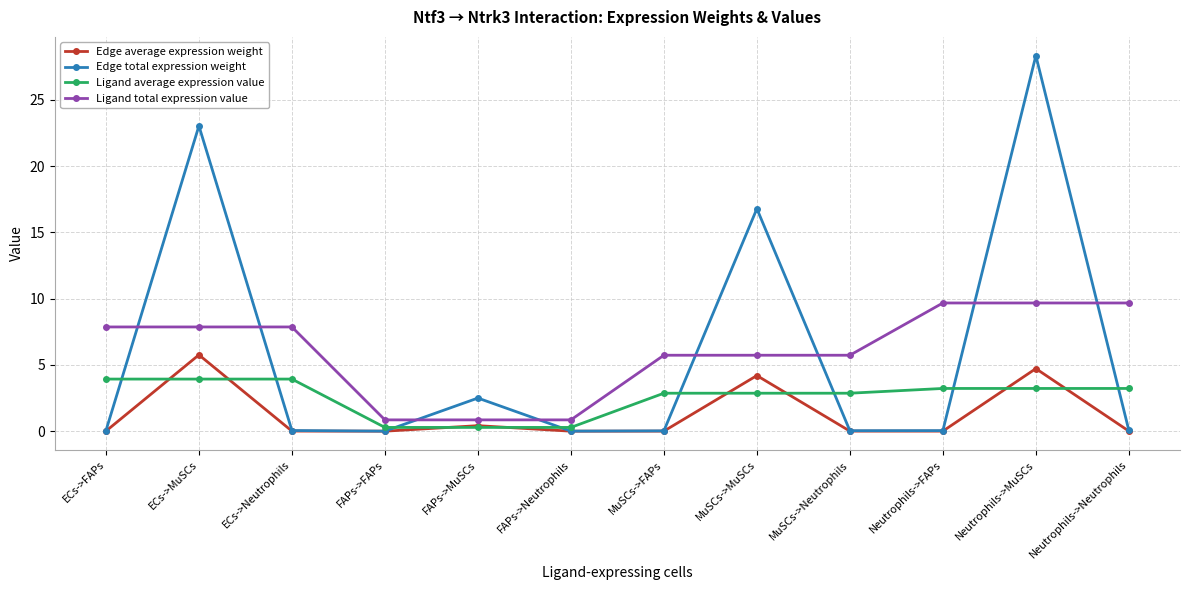

At which category does Edge total expression weight reach its first local peak?

ECs->MuSCs